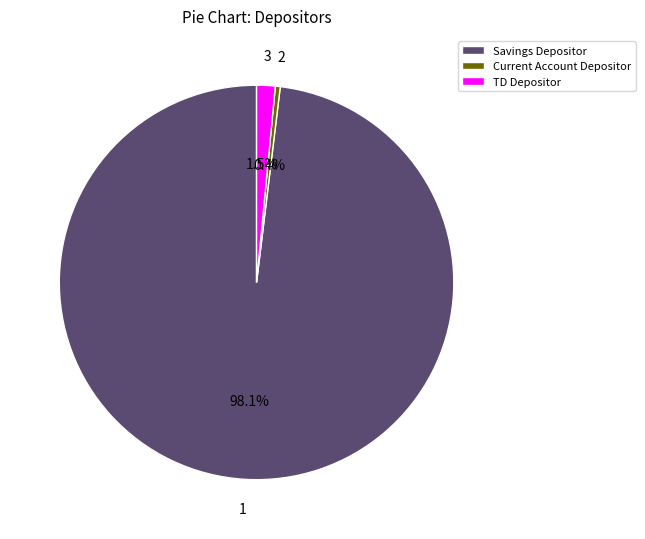

Between Current Account Depositor and Savings Depositor, which is larger?

Savings Depositor